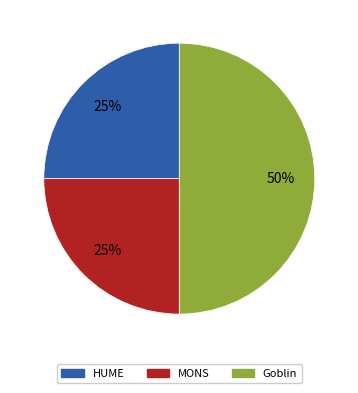

Is HUME the majority of the pie?

No